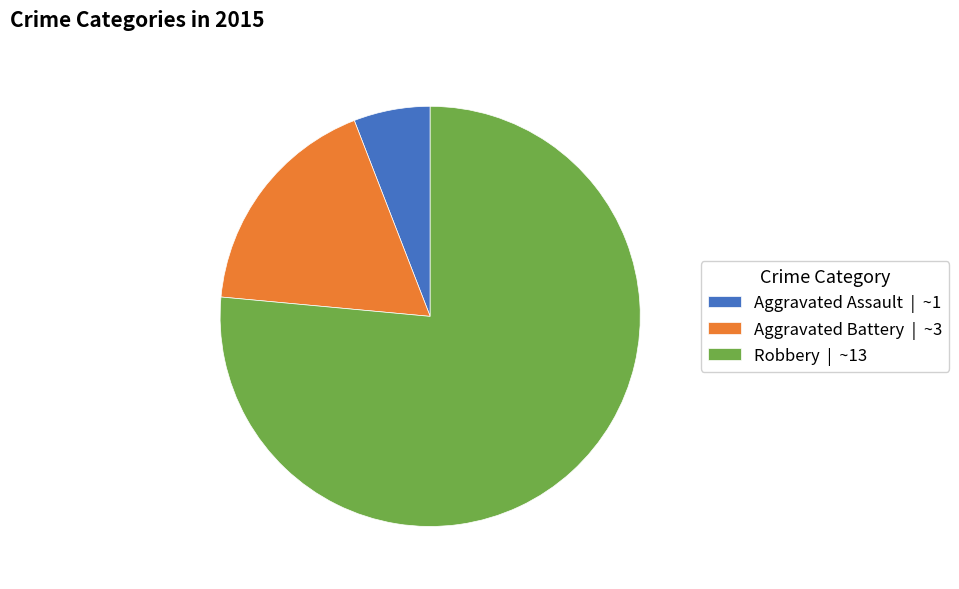

Is the sum of Robbery | ~13 and Aggravated Assault | ~1 greater than half?

Yes